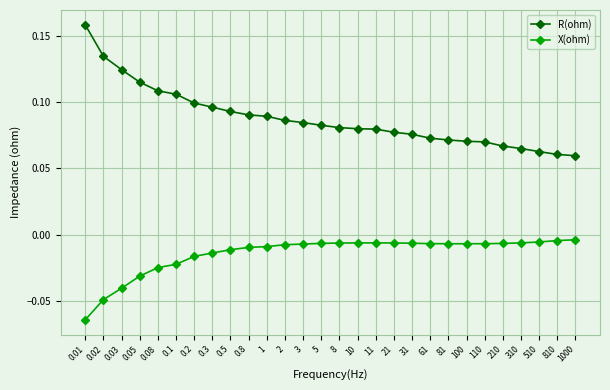

Count the R(ohm) values in the range 0 to 1.

28